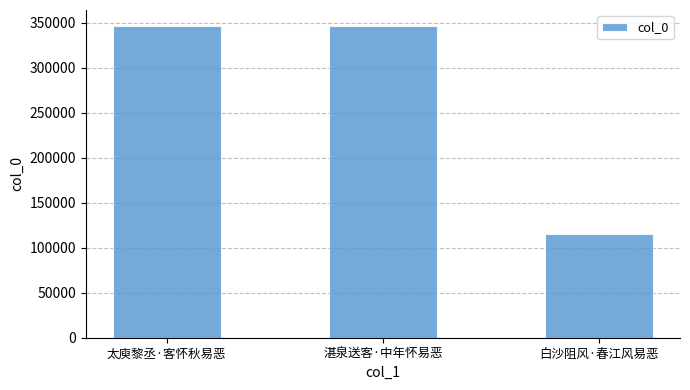

At which label does the data first exceed 346692?

太庾黎丞·客怀秋易恶